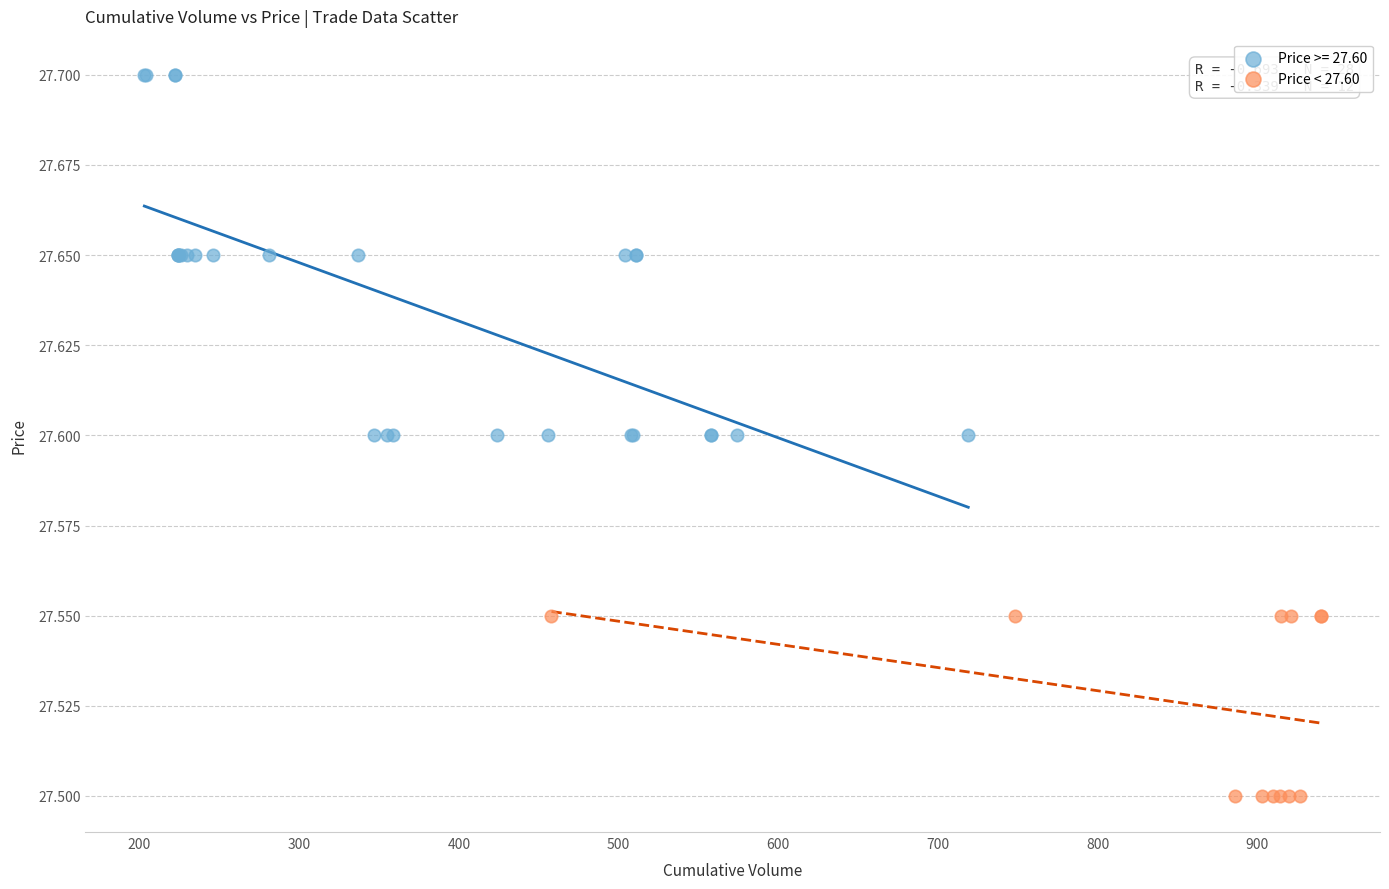

Which series reaches the maximum Y coordinate?

Price >= 27.60